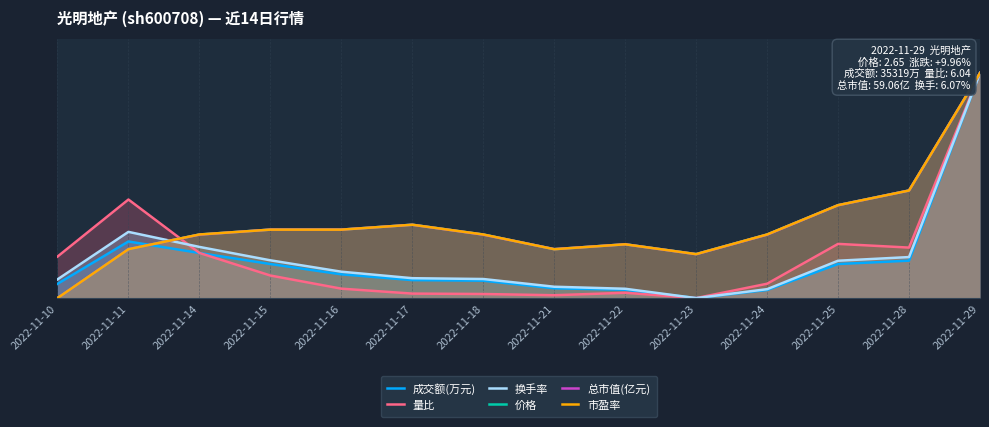

How many interior local valleys does the 总市值(亿元) series have?

2